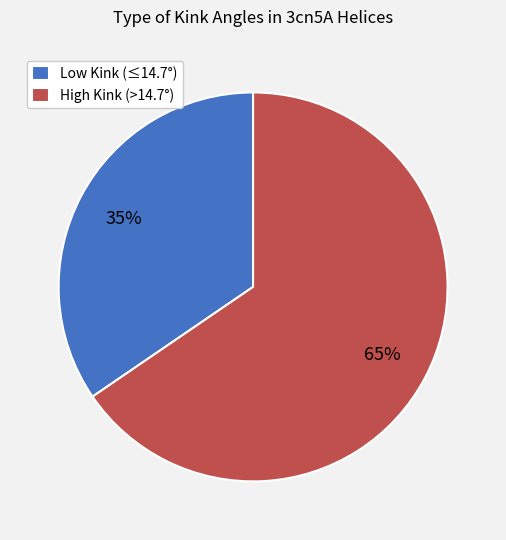

To the nearest percent, what is the average slice percentage?

50%